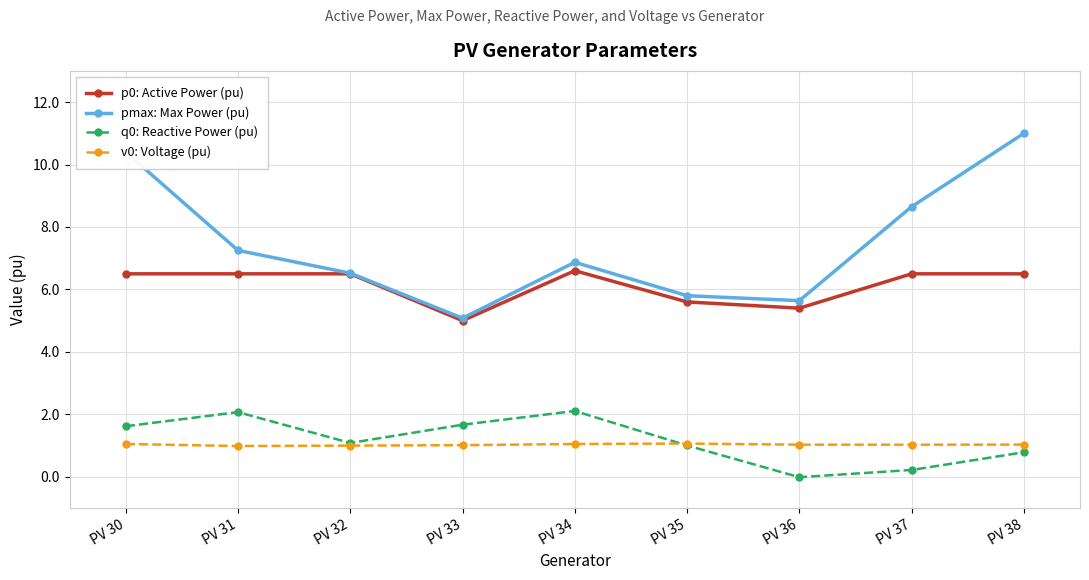

True or false: v0: Voltage (pu) and pmax: Max Power (pu) cross at least once.

False